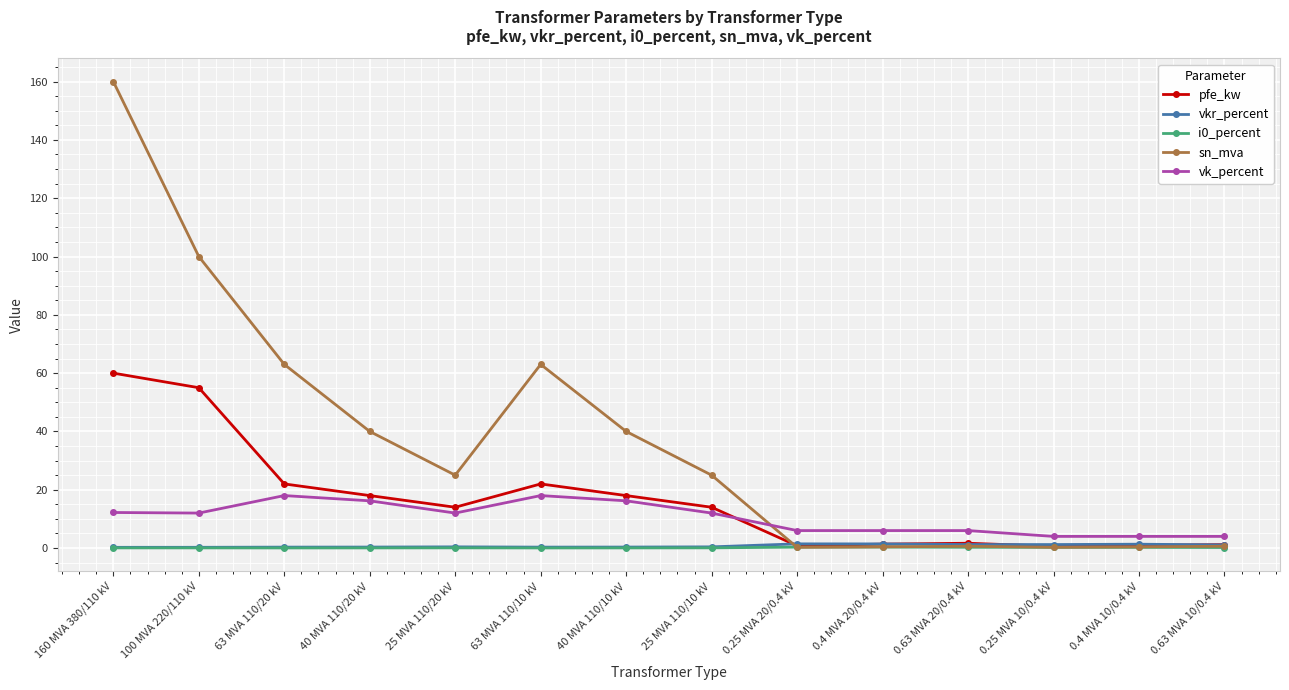

How many lines are shown in the chart?

5